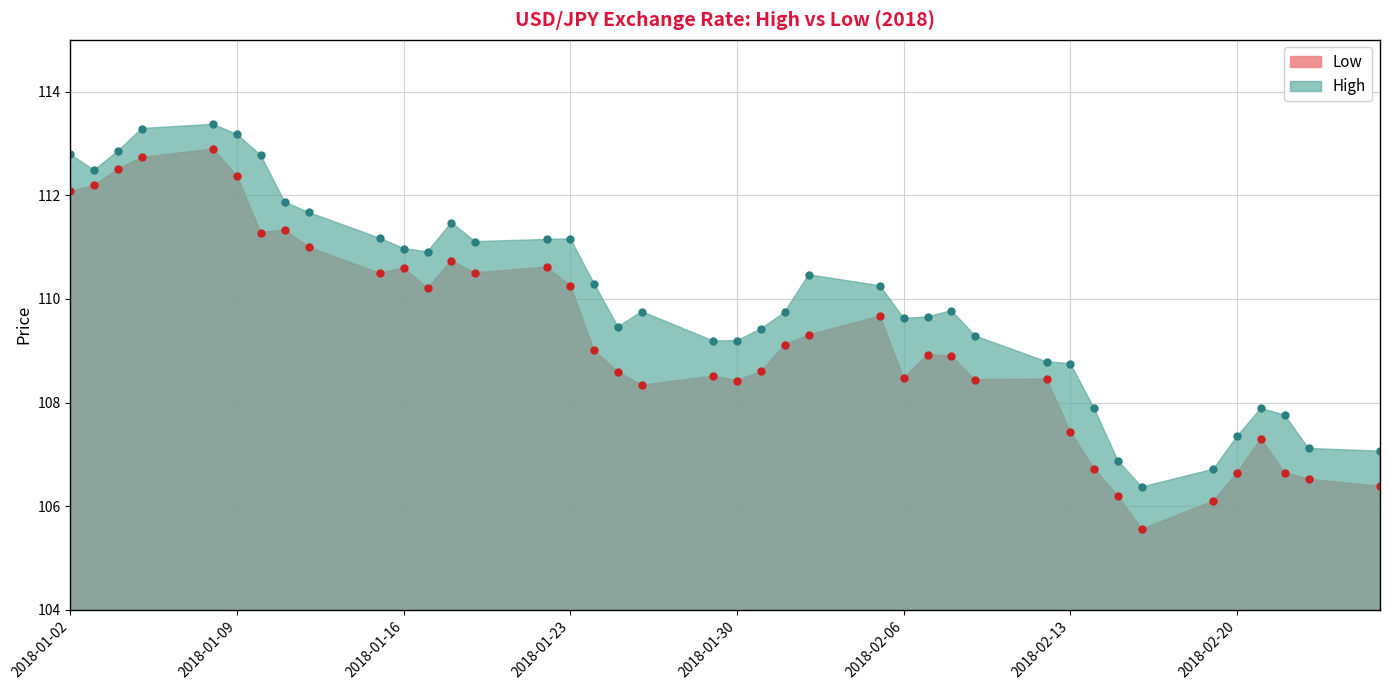

What position from the left is 2018-01-12?

9